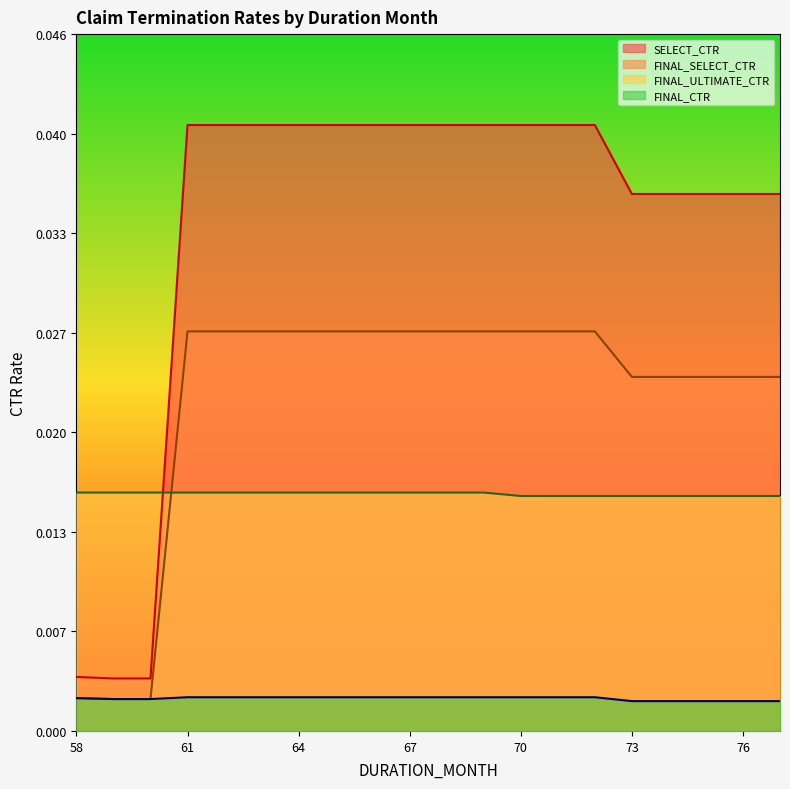

How many lines are shown in the chart?

4